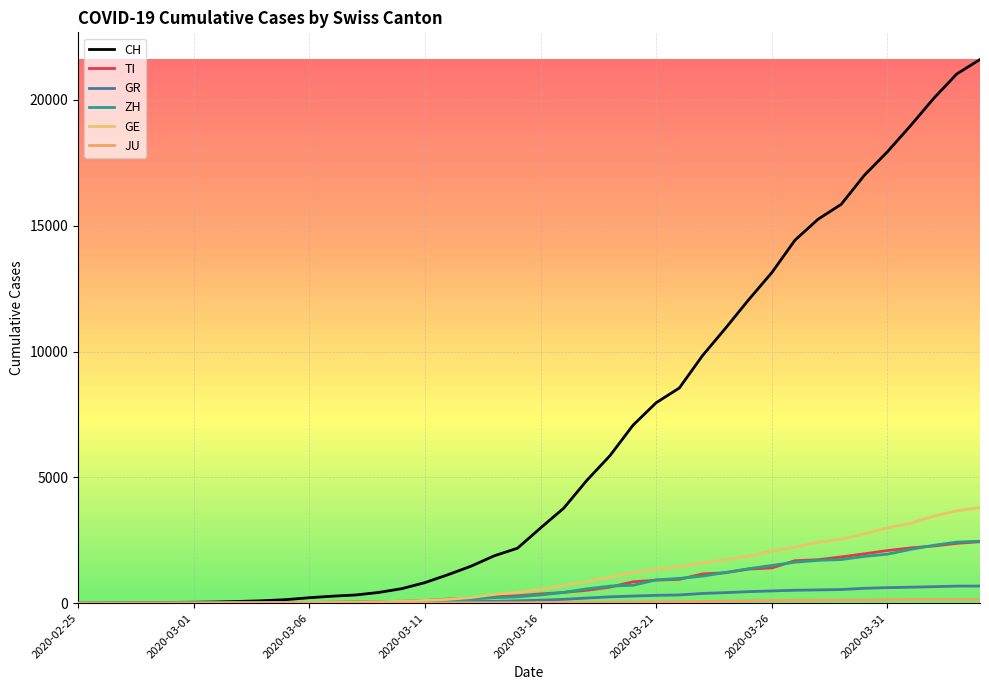

What is the maximum value shown in the chart?

21605